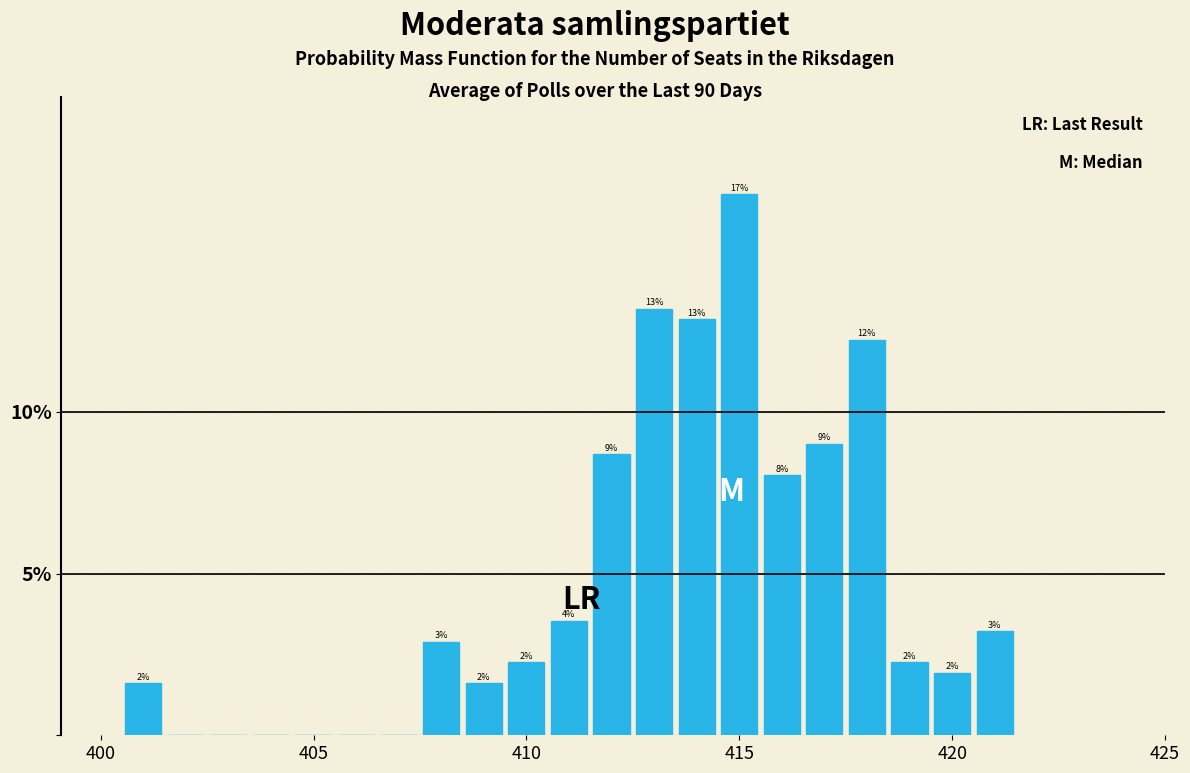

Around what value on the x-axis is the tallest bar? Give the approximate position of its centre, as read against the axis.

415.0